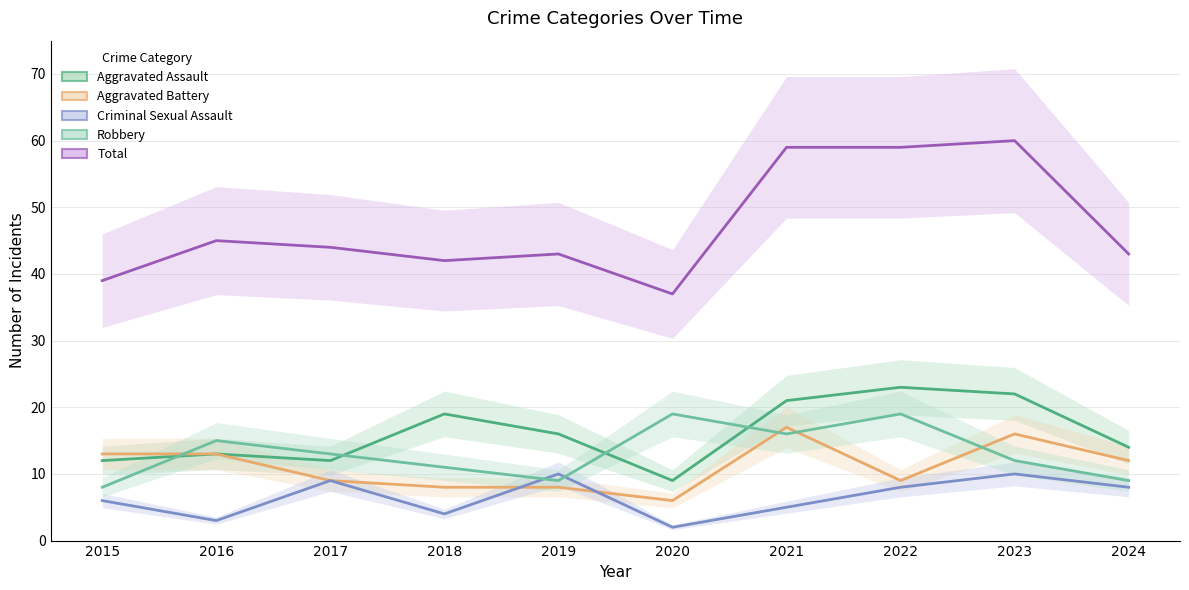

True or false: Aggravated Assault and Robbery intersect in this chart.

True